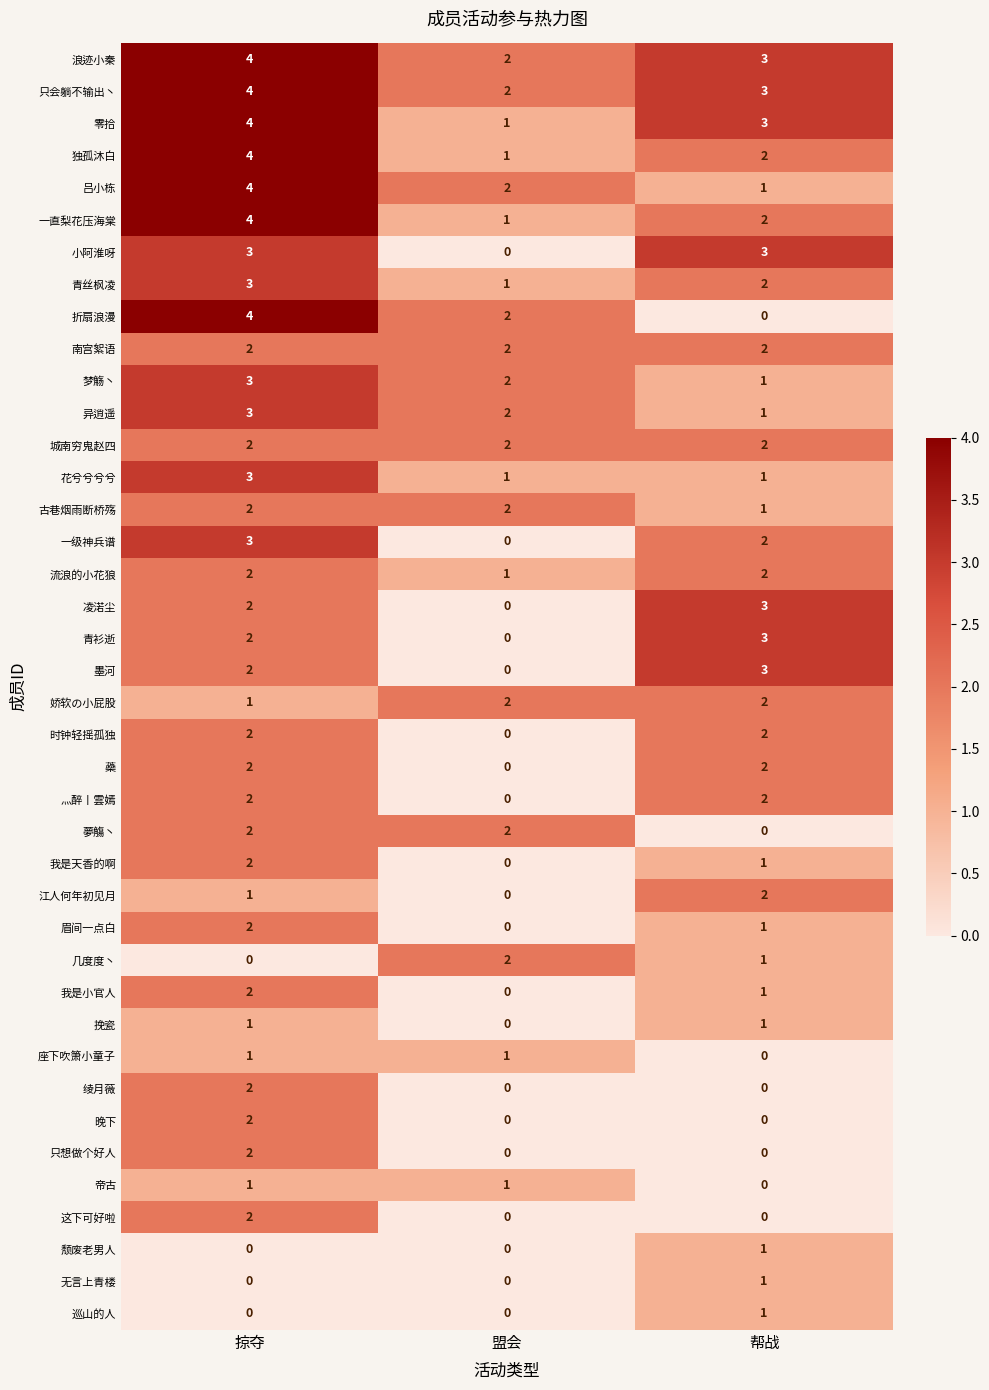

Between 掠夺 and 帮战, which series saw the biggest shift?

折扇浪漫